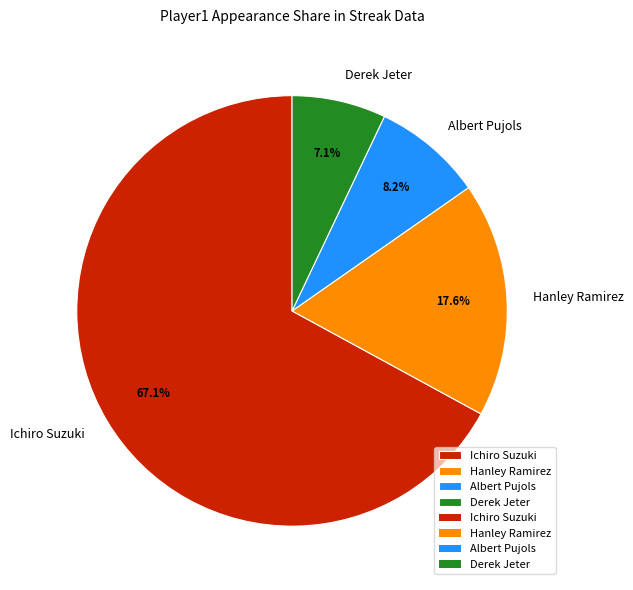

Approximately how many times larger is the value at Hanley Ramirez compared to Albert Pujols?

2.1